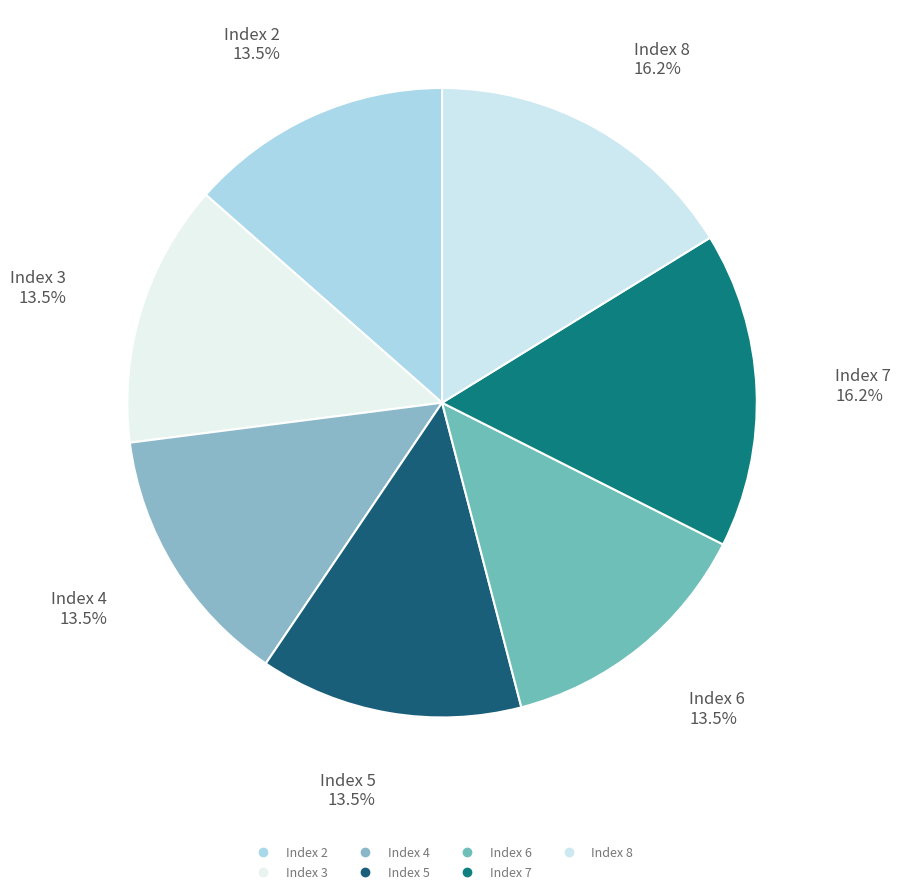

How many segments does this pie chart have?

7